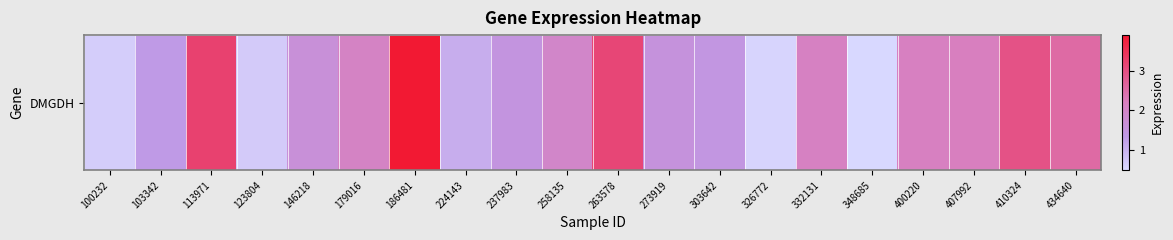

How many data points does each series have?

20